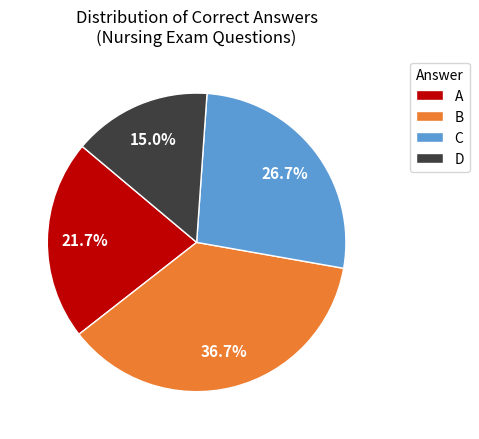

True or false: B accounts for 20% of the total.

False